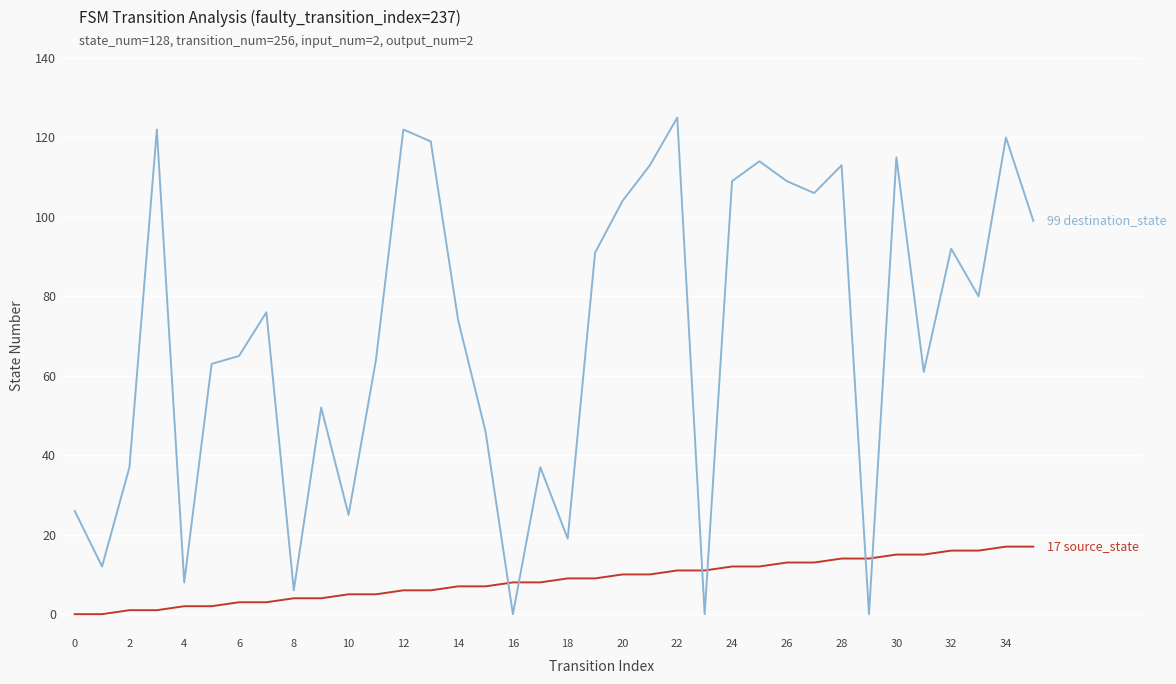

What is the maximum value shown in the chart?

125